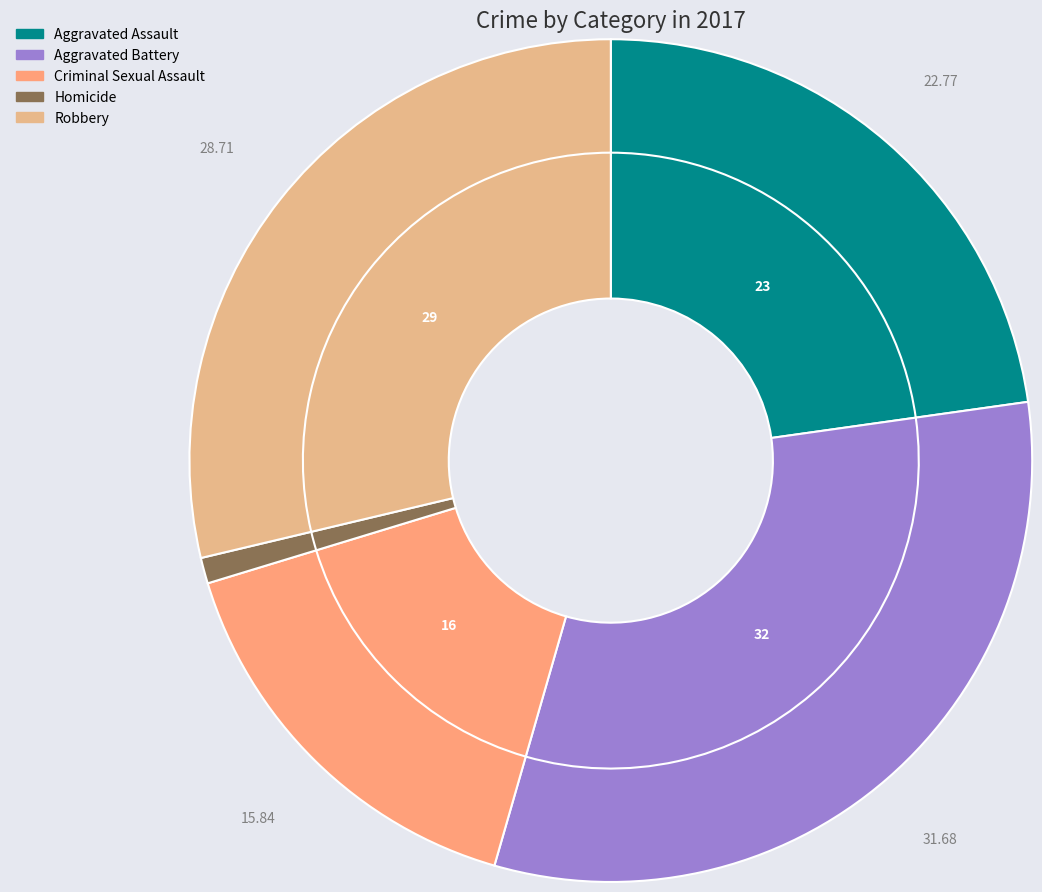

Count the number of slices in the pie.

5